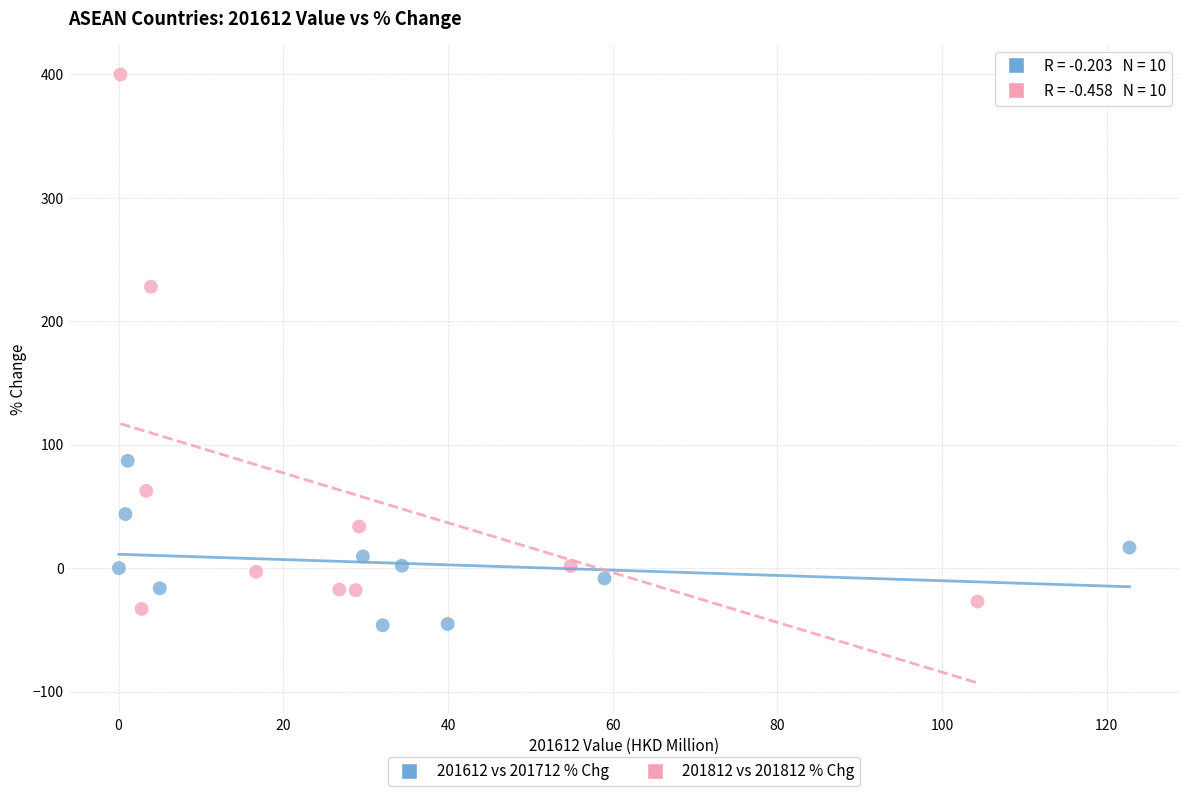

Which series contains the highest Y value?

201812 vs 201812 % Chg